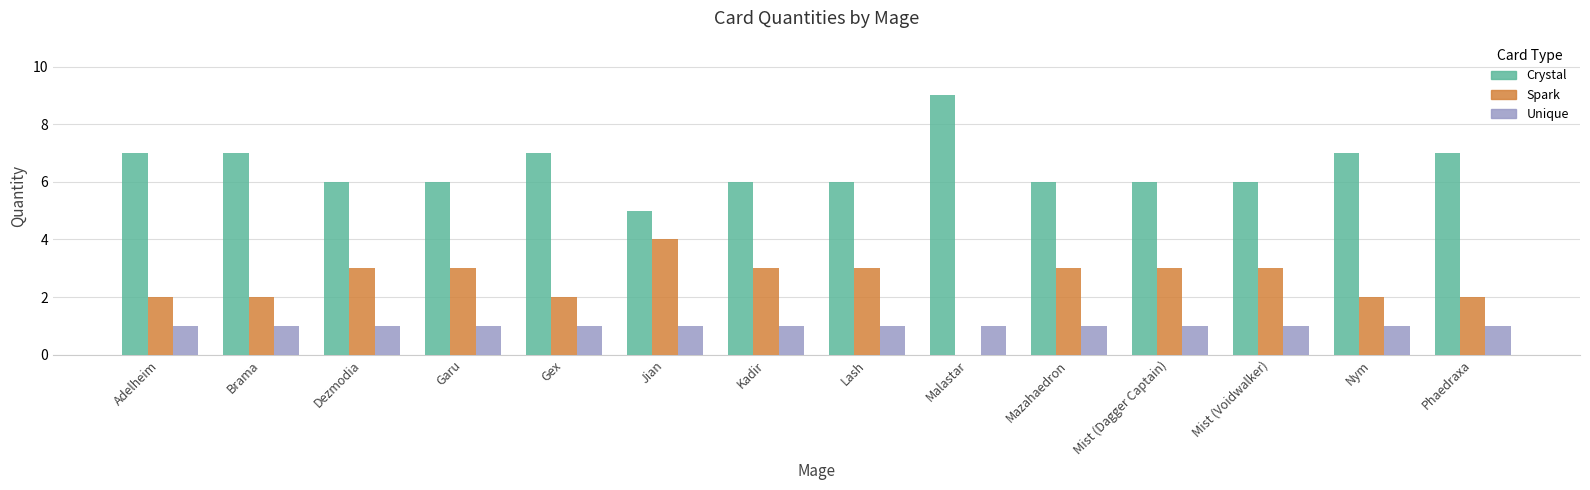

What are all the series names shown in the legend?

Crystal, Spark, Unique